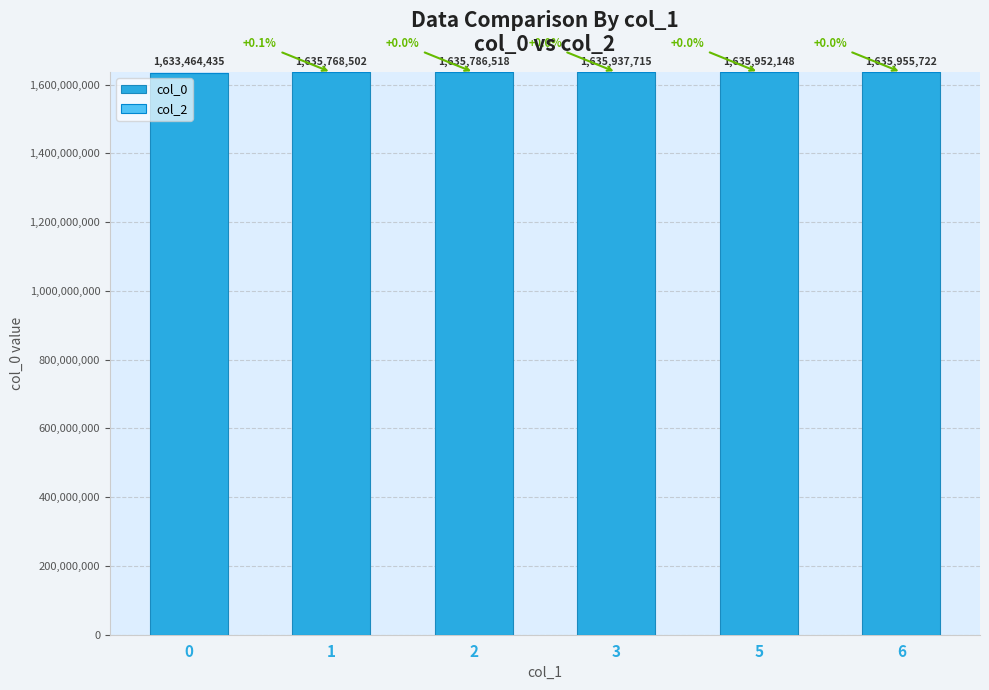

Rank the categories by value from highest to lowest.

6, 5, 3, 2, 1, 0